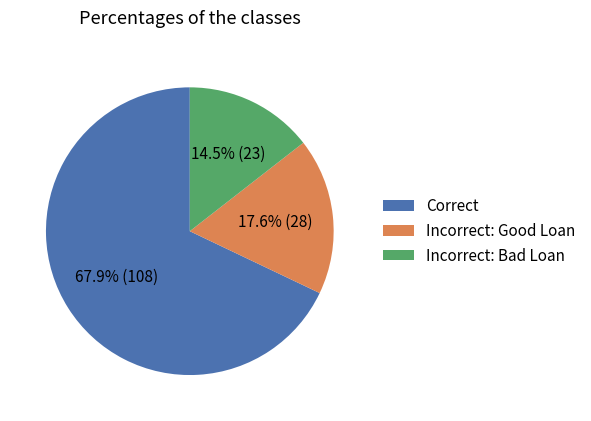

Does any single category account for the majority?

Yes